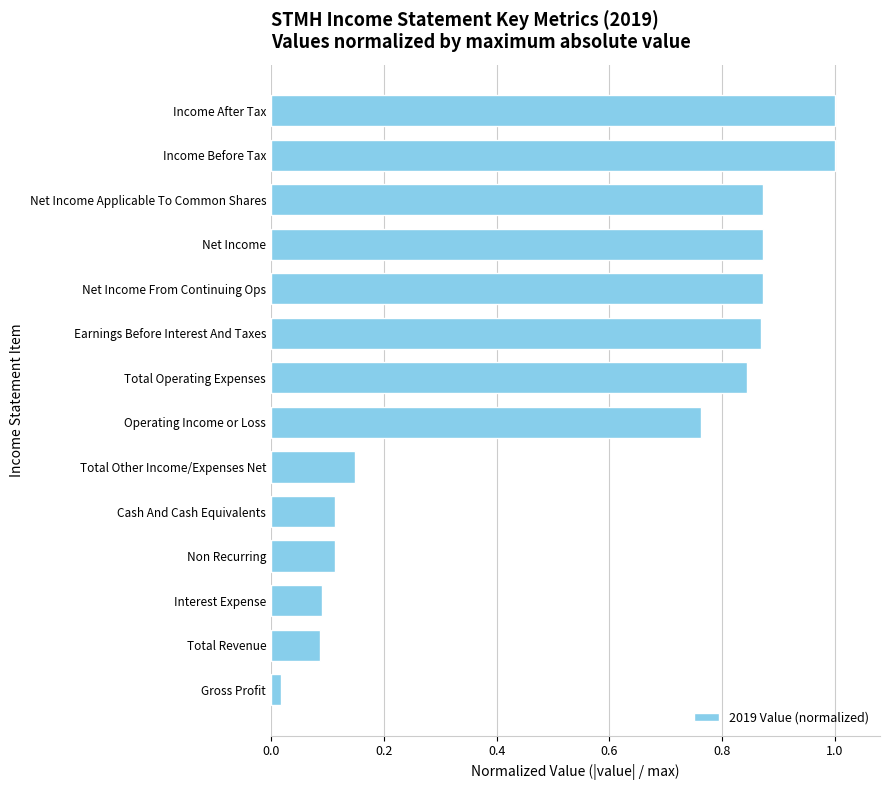

What is the greatest value displayed?

1.0